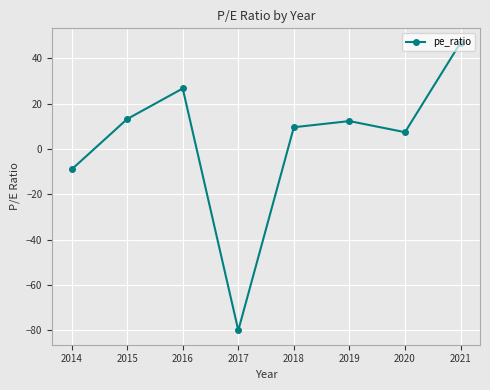

What is the sum of the values at 2019 and 2018?

21.9